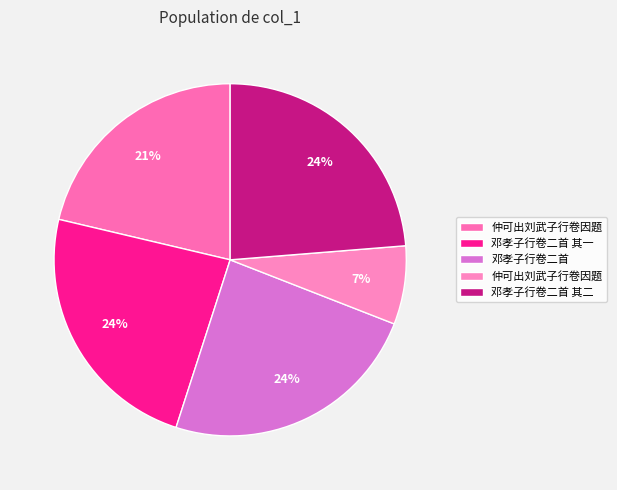

How many slices are in this pie chart?

5